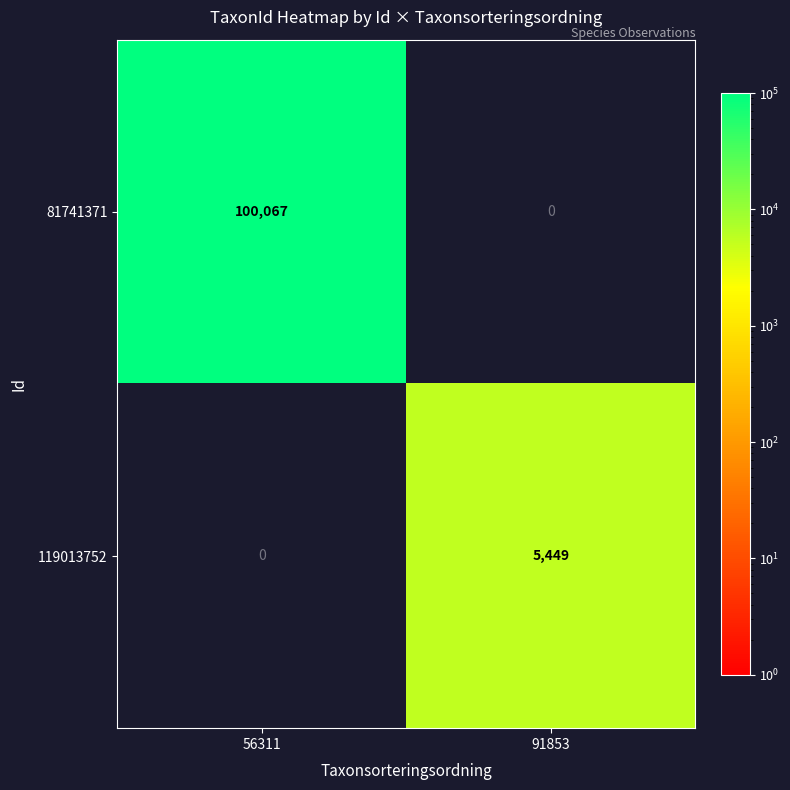

List the series in order of their overall mean, lowest first.

119013752, 81741371